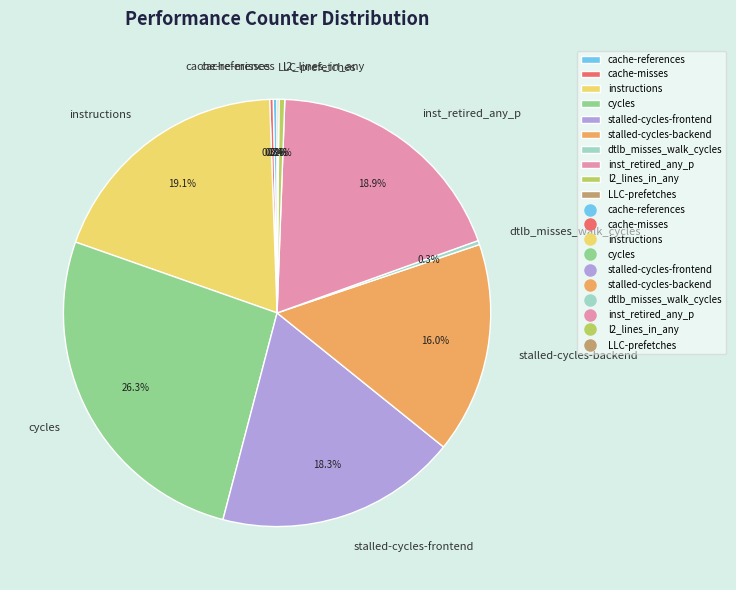

Which category has the biggest portion of the pie?

cycles